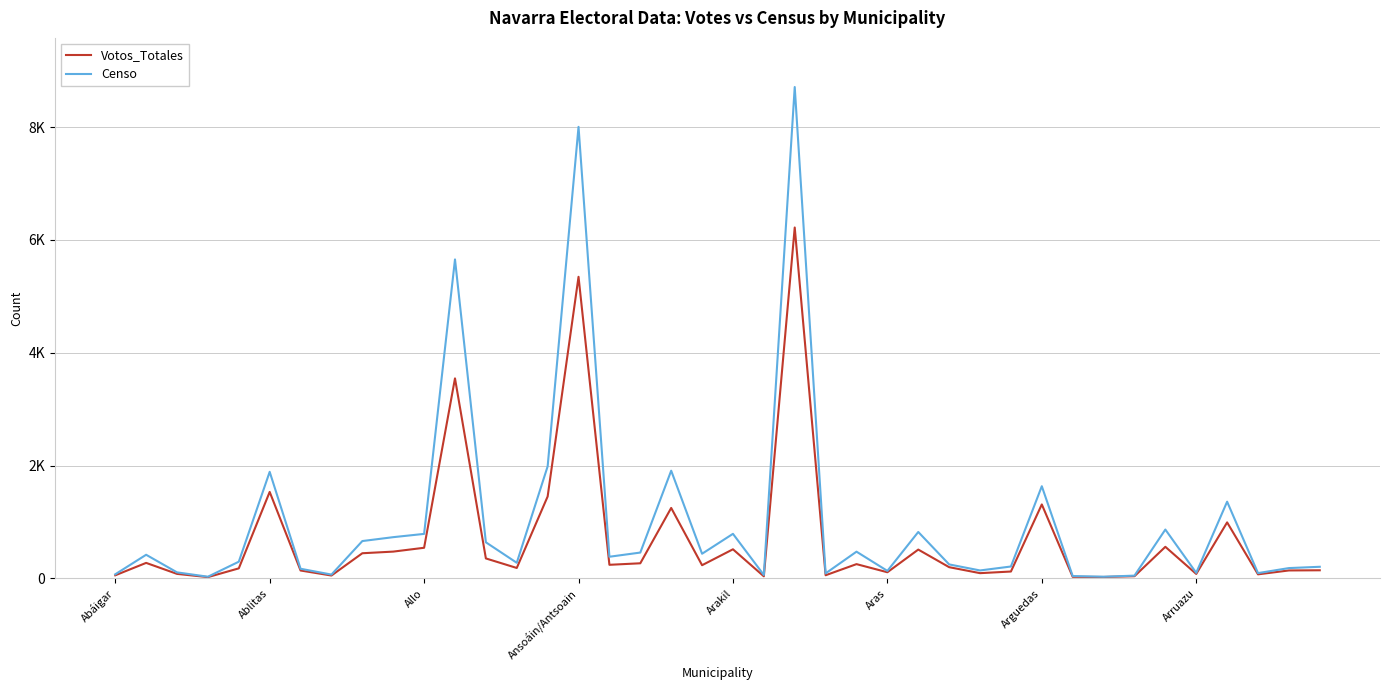

What are all the series names shown in the legend?

Votos_Totales, Censo